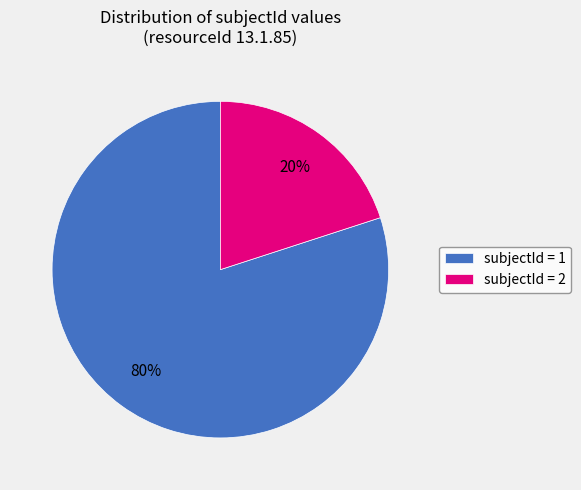

How many segments does this pie chart have?

2